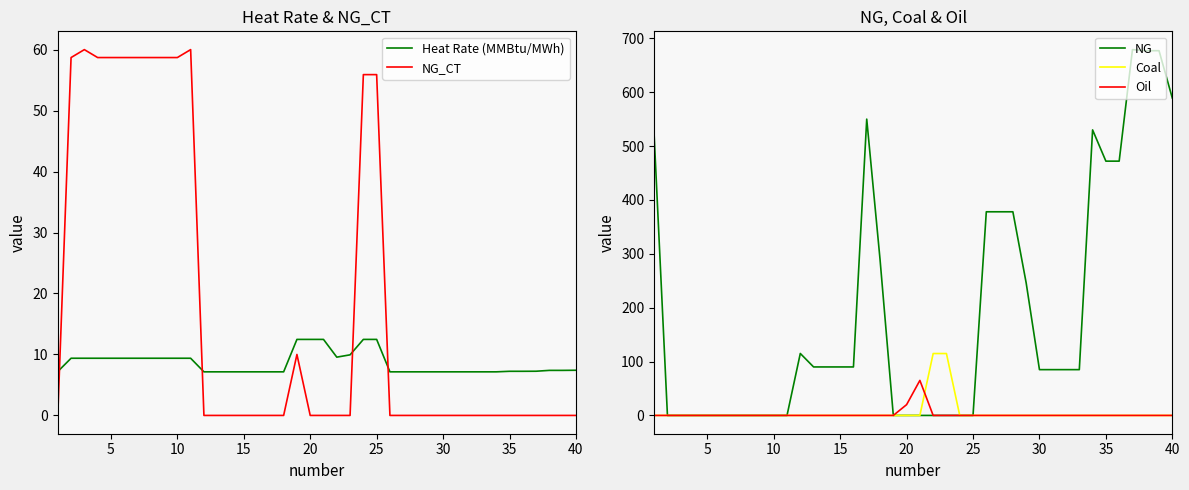

True or false: Coal and Oil intersect in this chart.

True